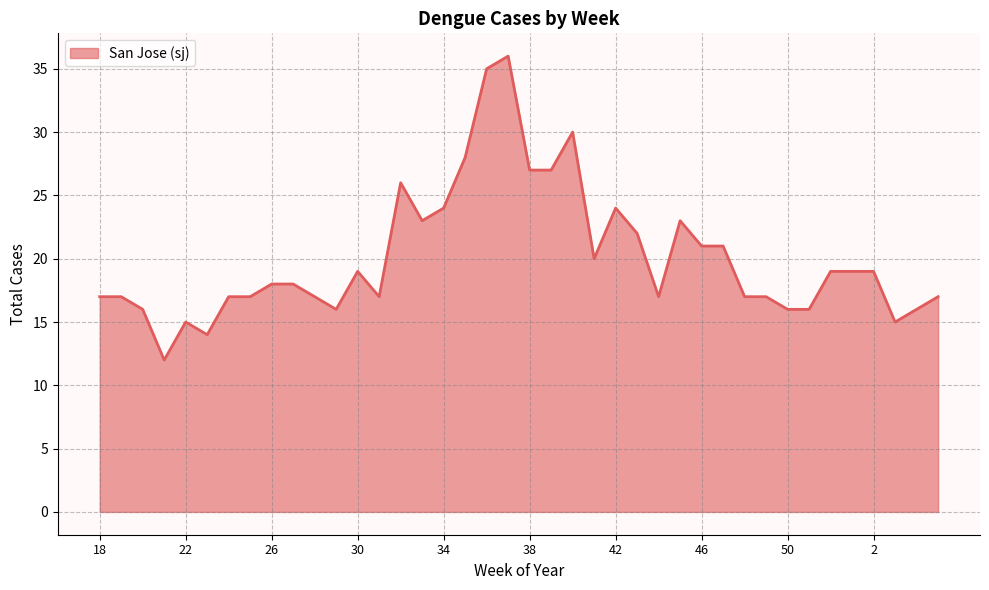

What is the greatest value displayed?

36